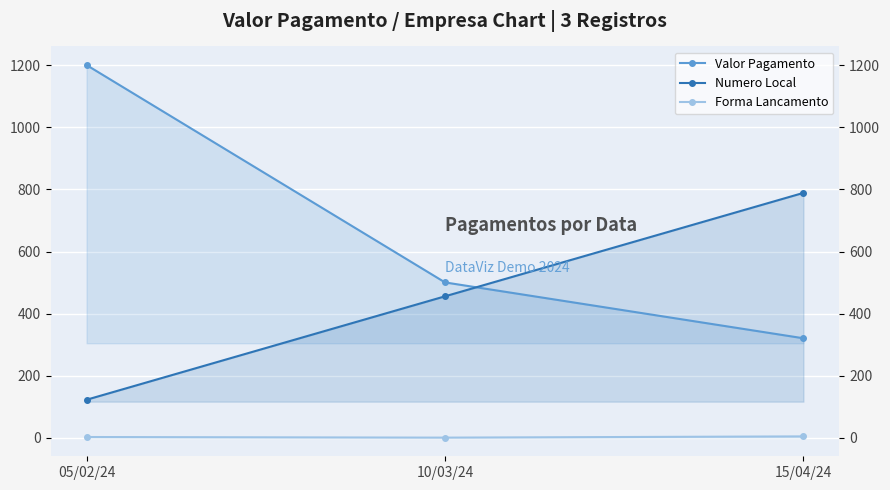

Rank the series by their maximum value, from highest to lowest.

Valor Pagamento, Numero Local, Forma Lancamento